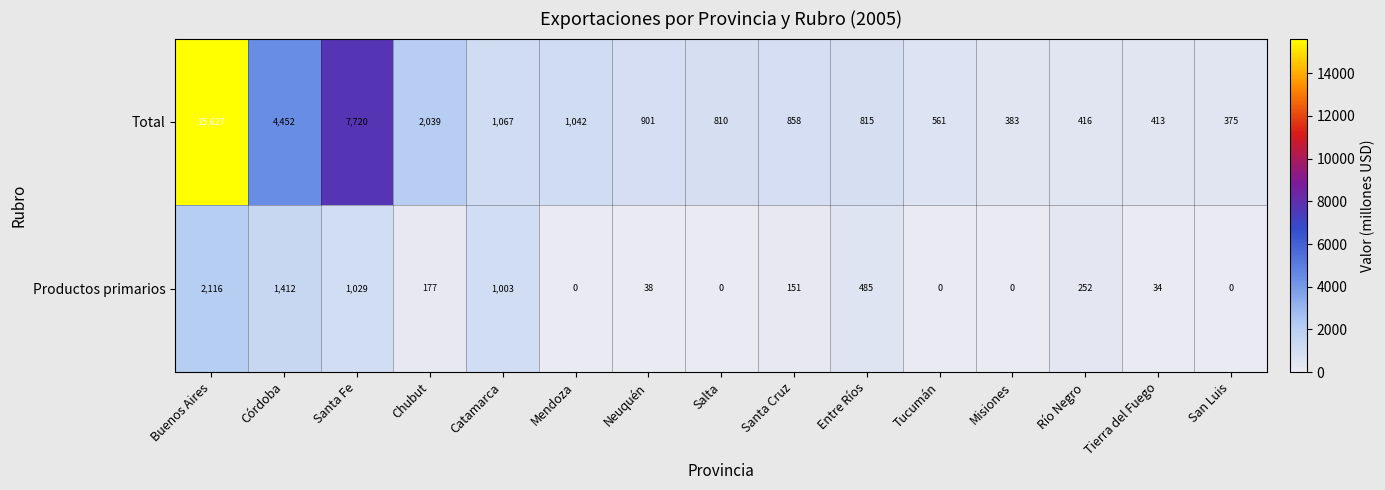

How many series are shown in this chart?

2